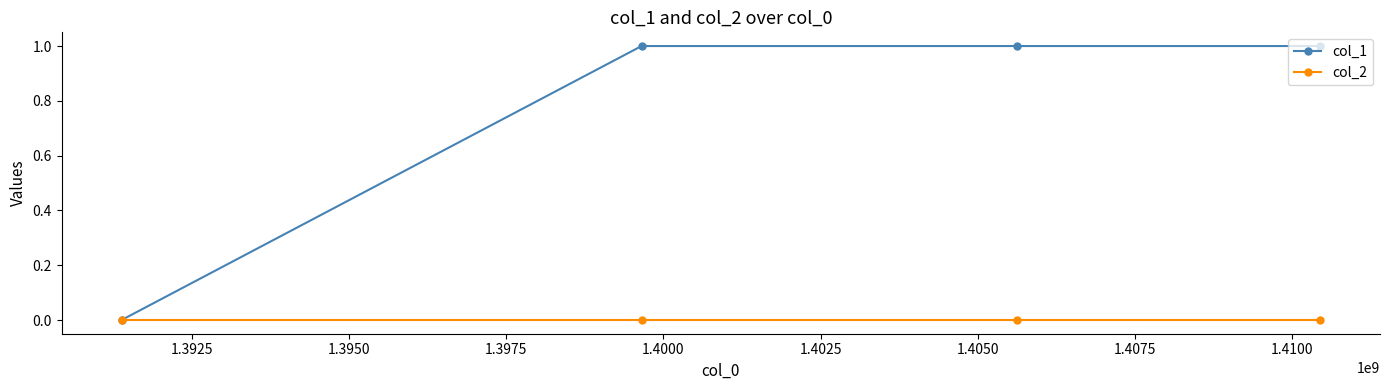

What are all the series names shown in the legend?

col_1, col_2